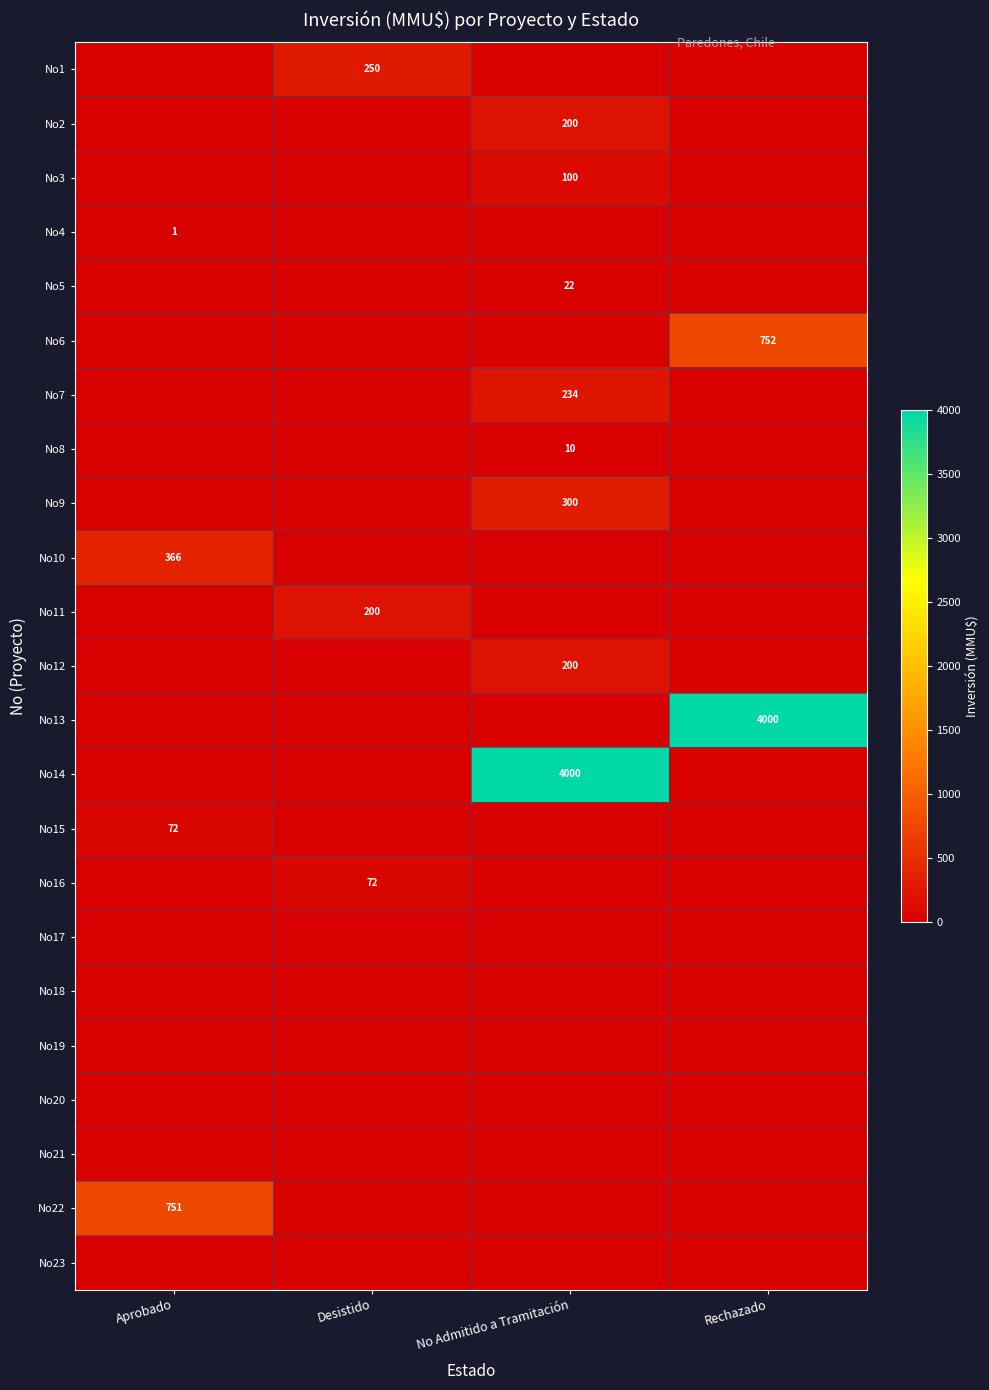

The value of No9 at No Admitido a Tramitación is 204. True or false?

False